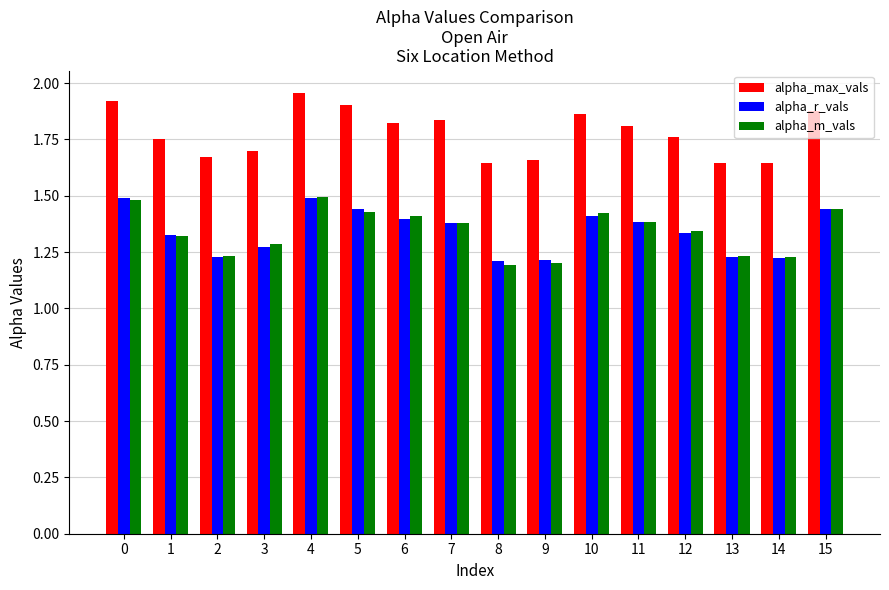

What is the maximum value for alpha_r_vals?

1.5